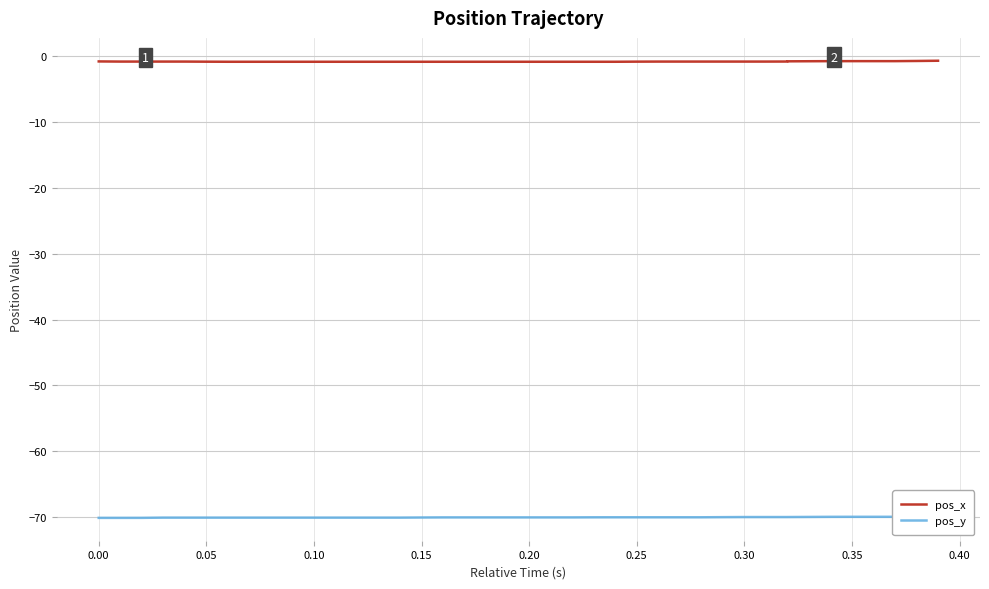

Which series has the widest spread of values?

pos_y